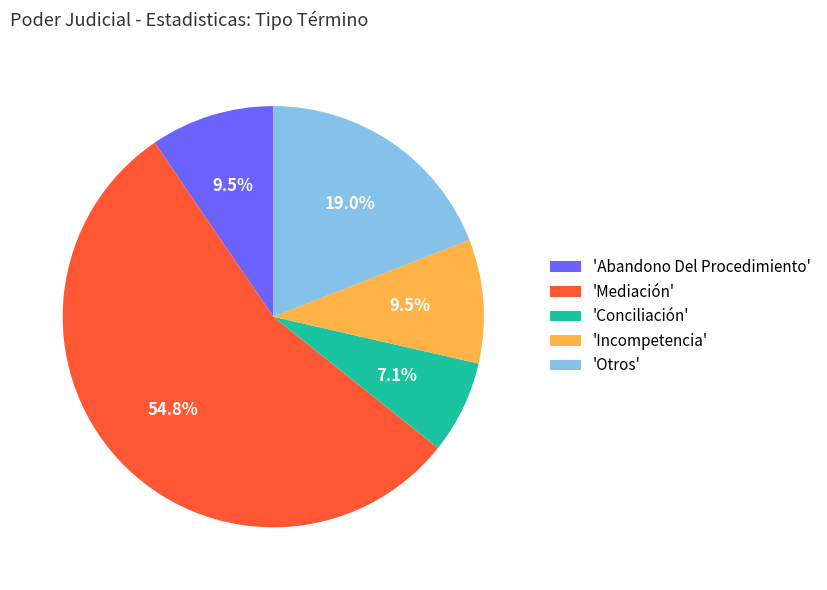

Combined, do 'Otros' and 'Incompetencia' account for over 50%?

No